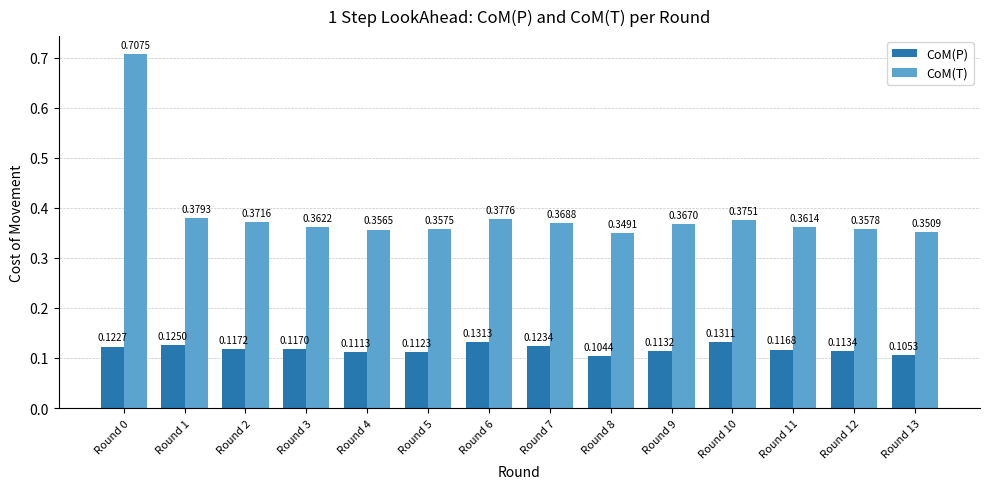

Which series has the largest range (max minus min)?

CoM(T)